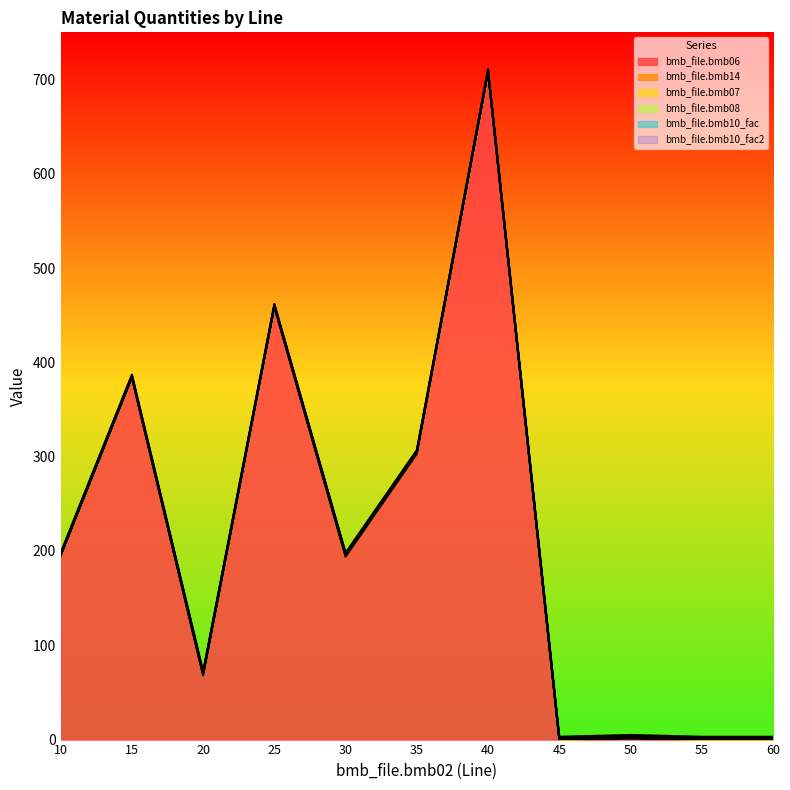

How many distinct data groups are displayed?

6